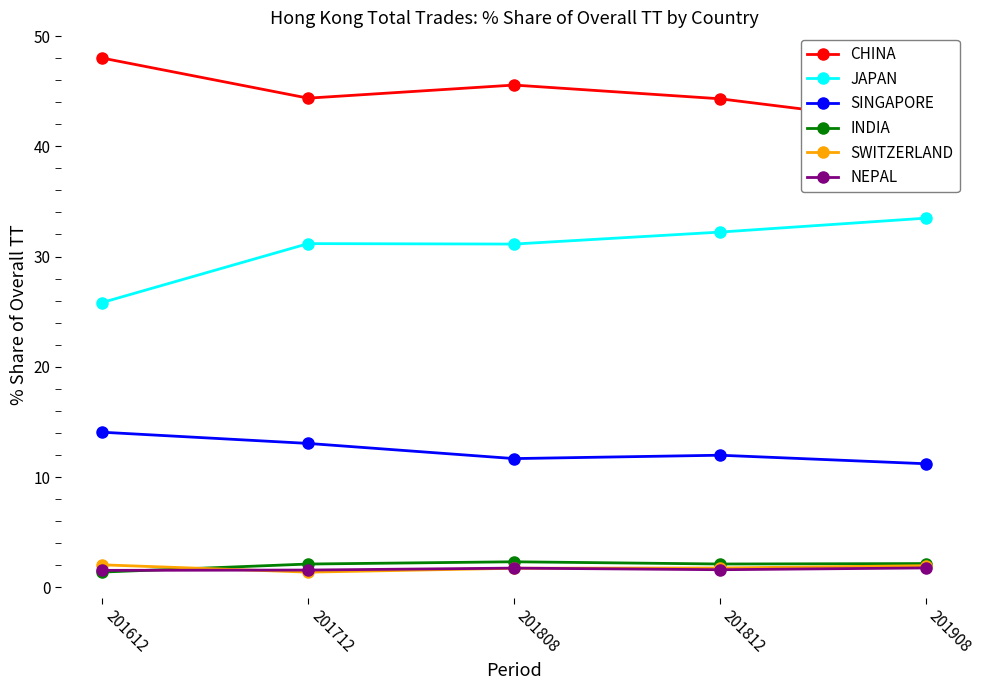

Is the value of SINGAPORE at 201908 greater than the value of CHINA at 201908?

No